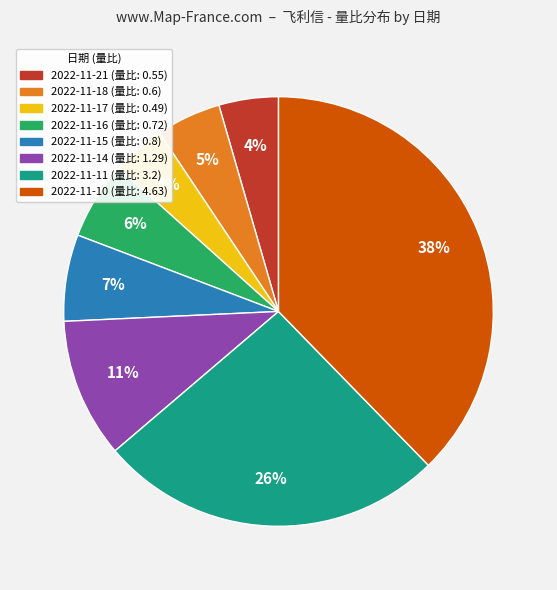

Is it true that 2022-11-14 is 16% of the pie?

False